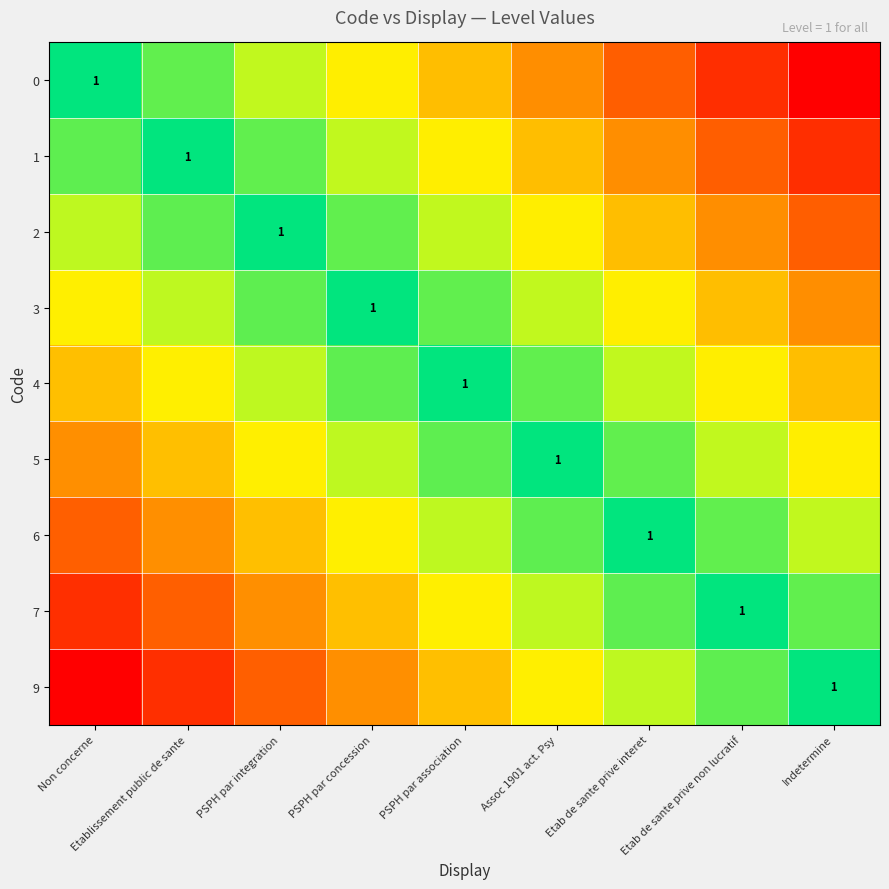

At how many categories does at least one series exceed 0?

8